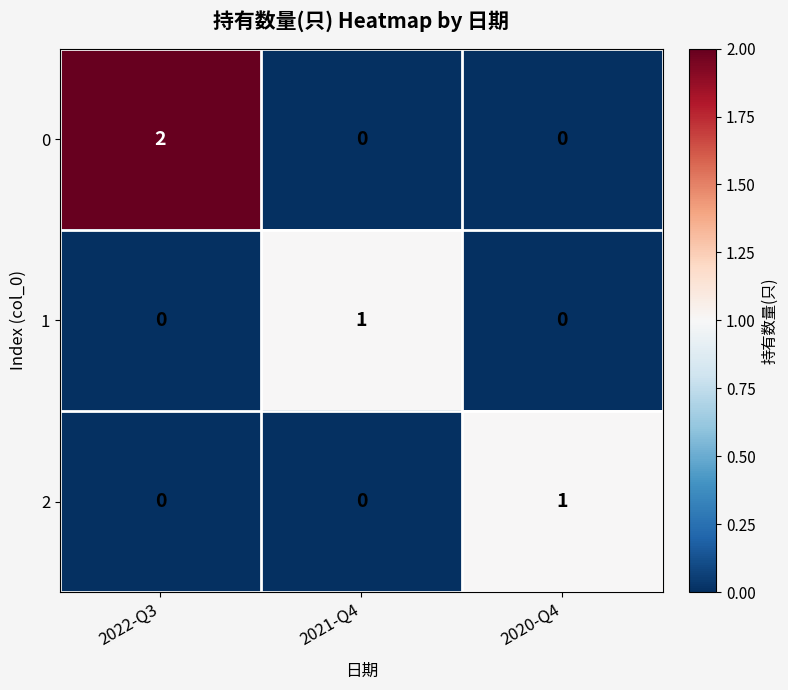

Reading left to right, transcribe all the data shown in this chart.

0: 2	0	0
1: 0	1	0
2: 0	0	1